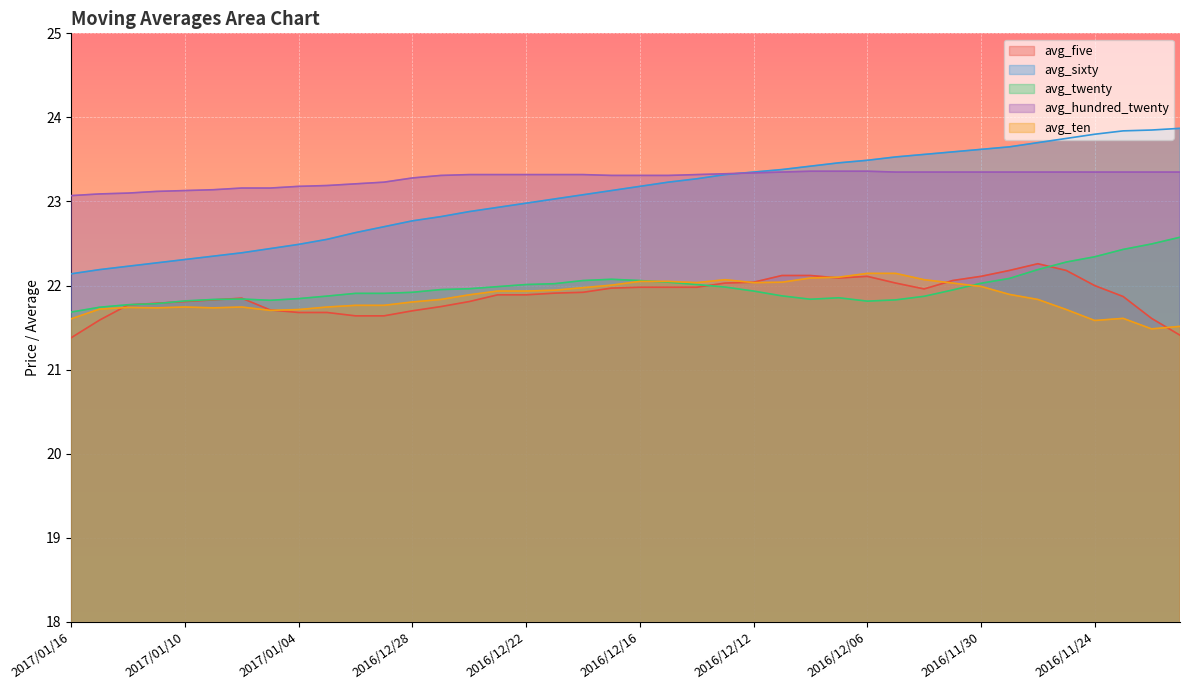

Read the avg_five value at 2017/01/03.

21.7